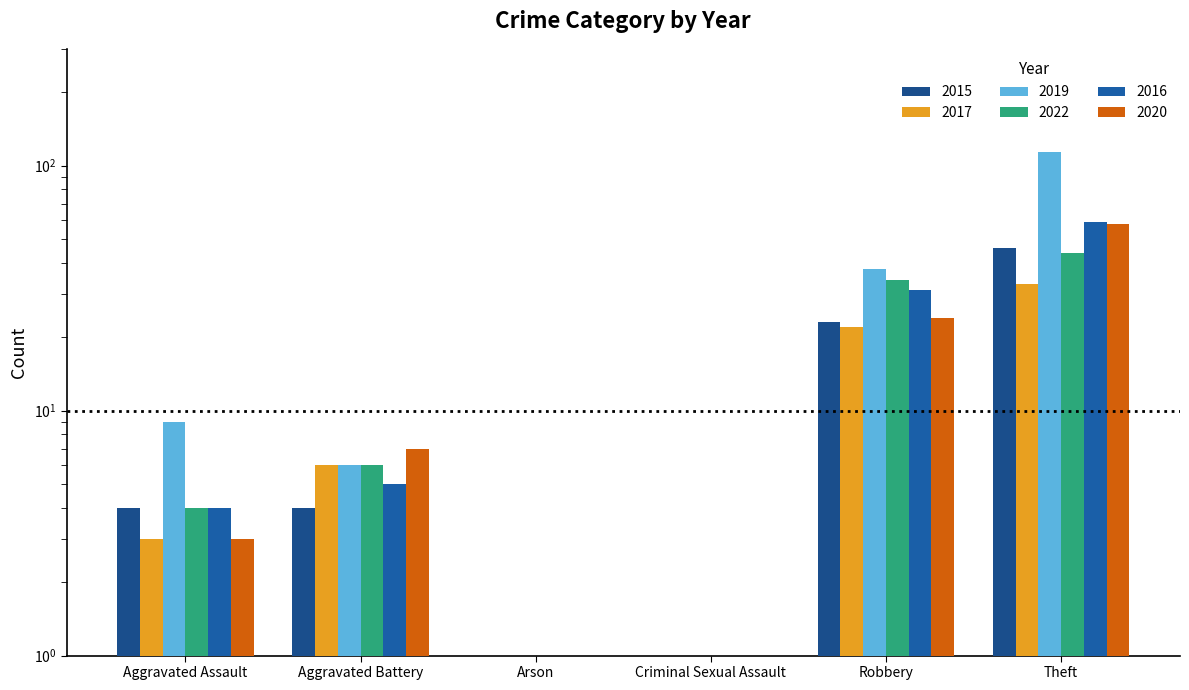

Count the number of categories in the chart.

6